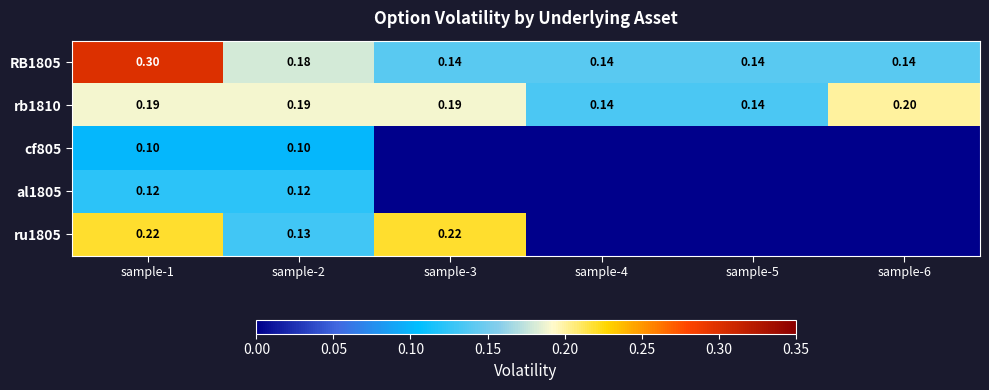

Count the RB1805 values in the range 0 to 1.

6